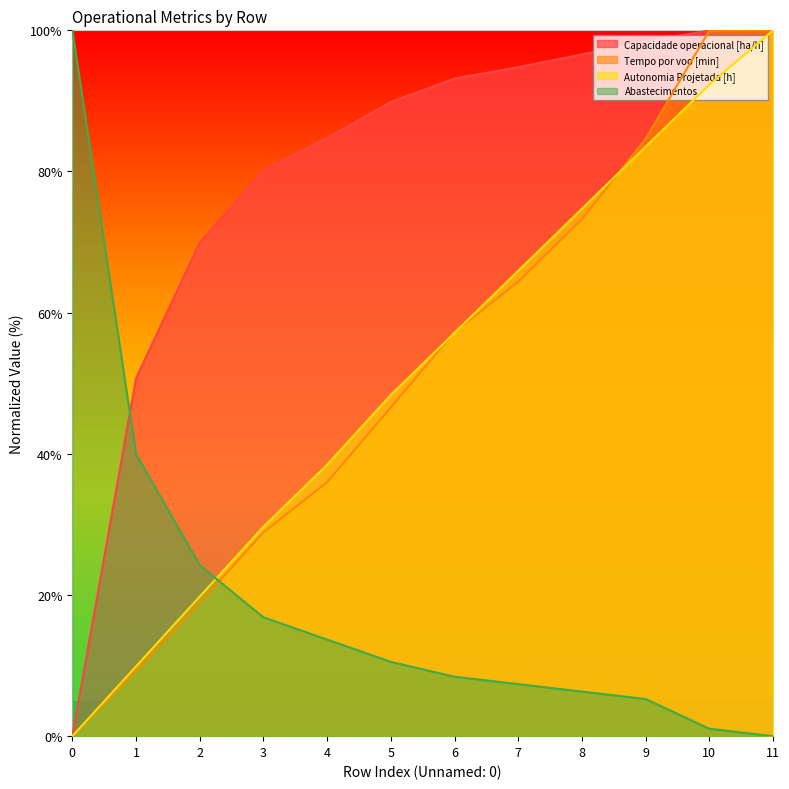

Where do Tempo por voo [min] and Capacidade operacional [ha/h] first cross each other?

10 and 11